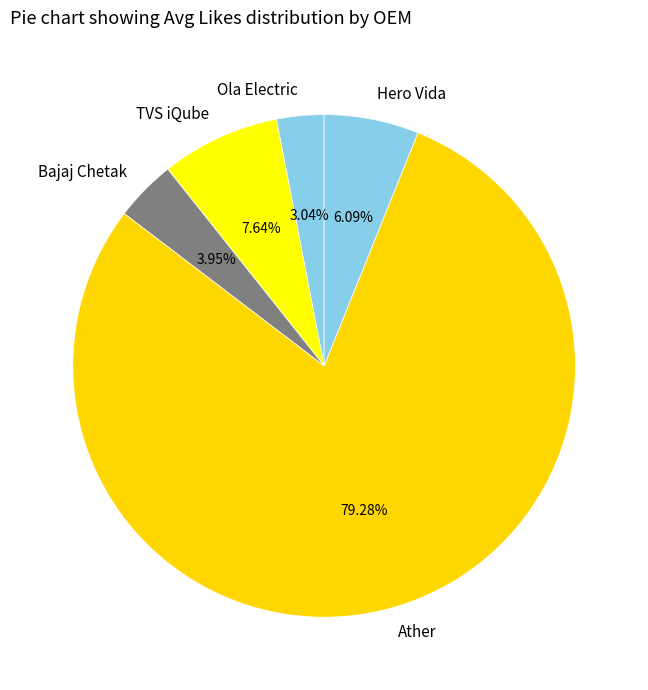

Is the sum of Bajaj Chetak and Ather greater than half?

Yes